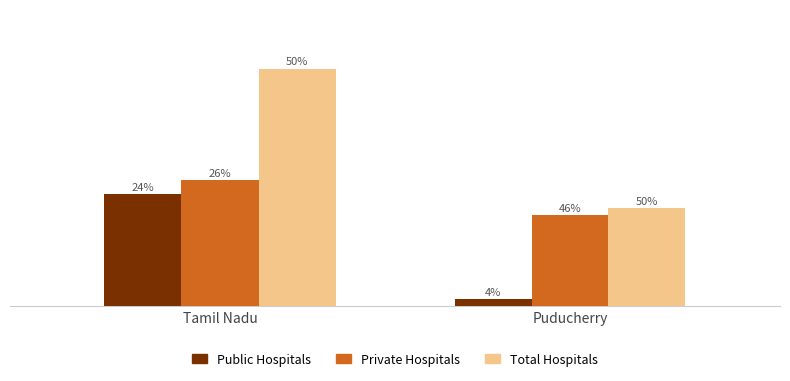

What position from the right is Tamil Nadu?

2